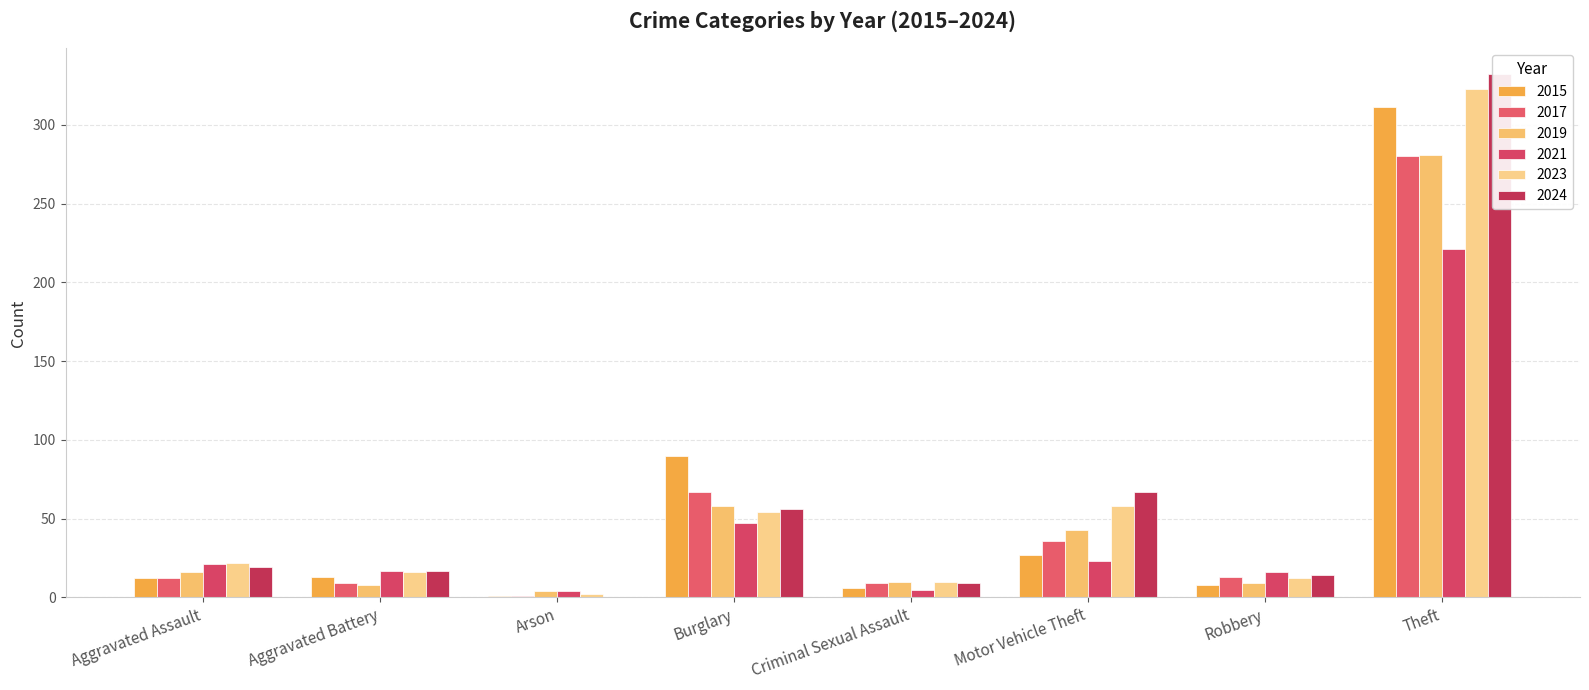

At which category is the sum across all series the highest?

Theft